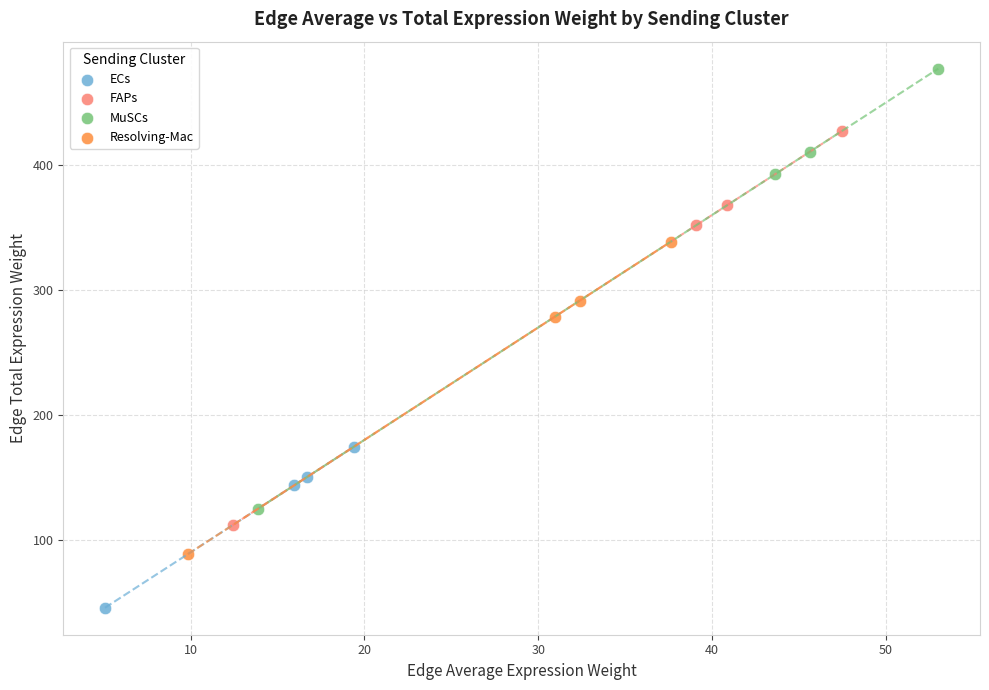

Which series reaches the minimum Y coordinate?

ECs